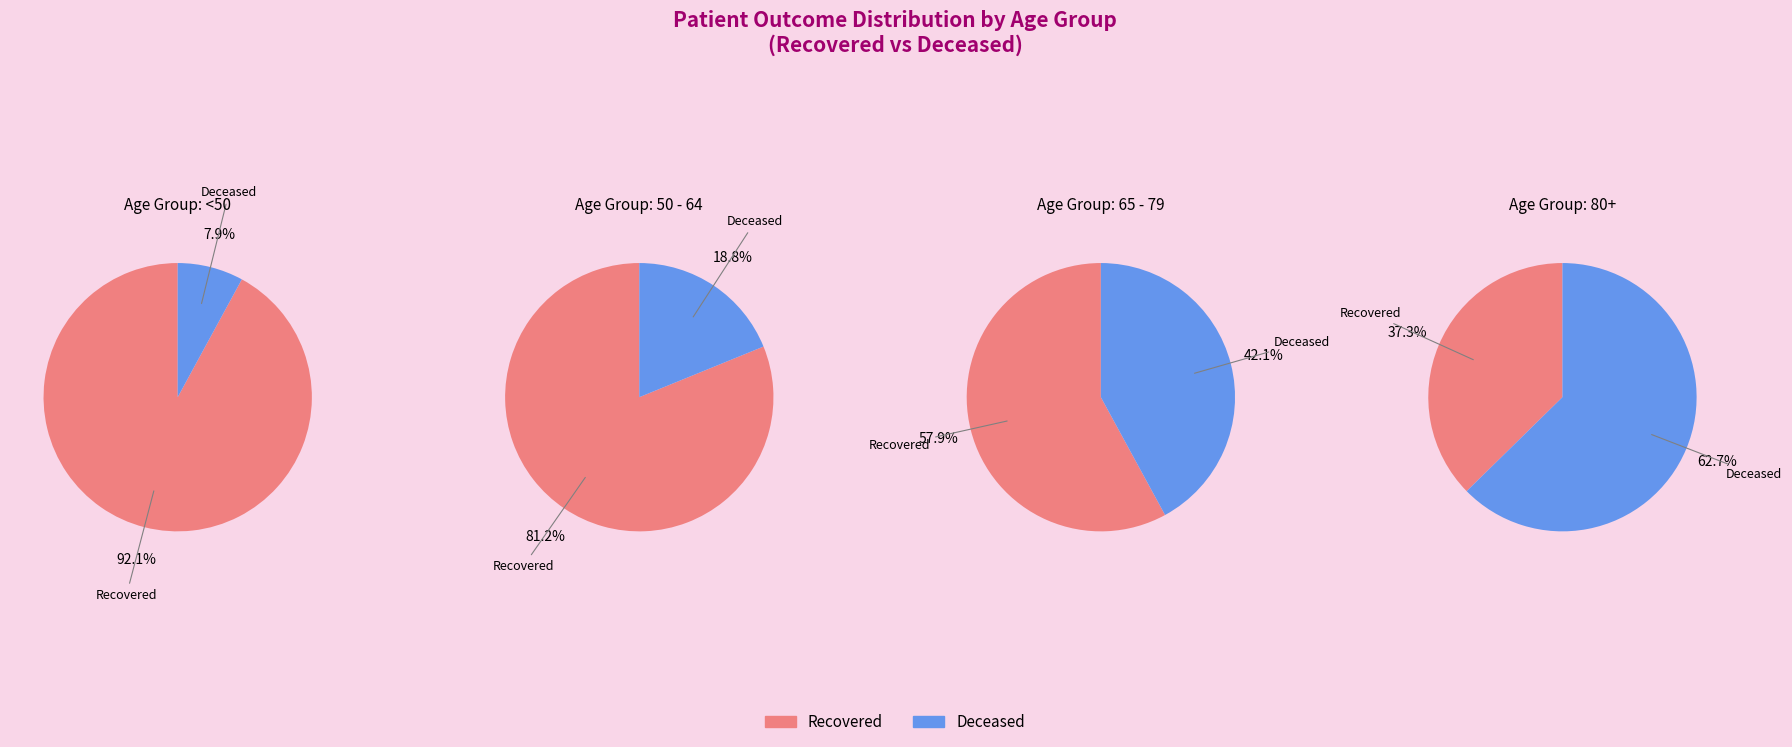

Which series has the largest range (max minus min)?

recovered_patients